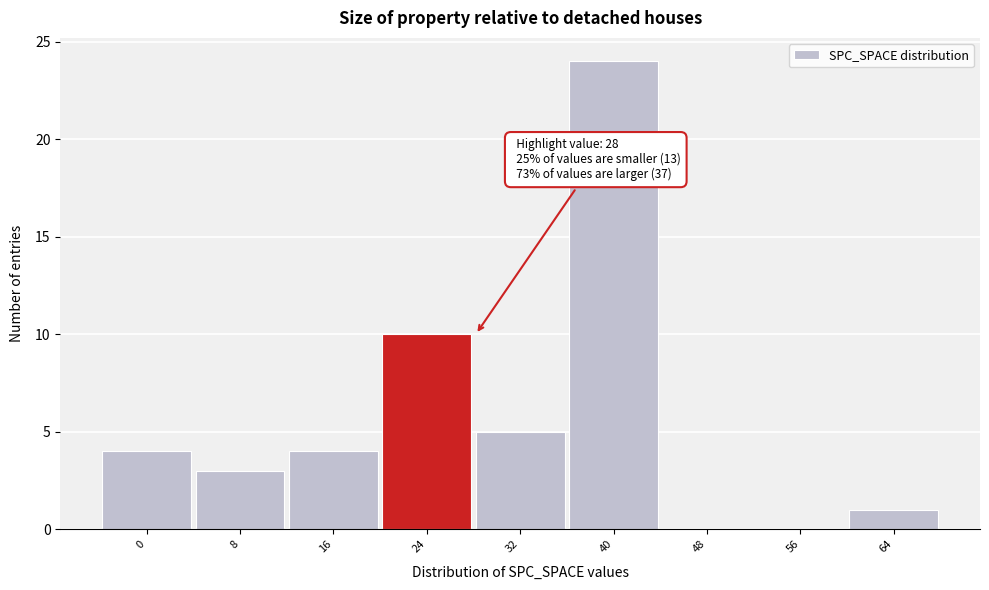

Reading left to right, extract all data points from this chart.

0=4	8=3	16=4	24=10	32=5	40=24	48=0	56=0	64=1